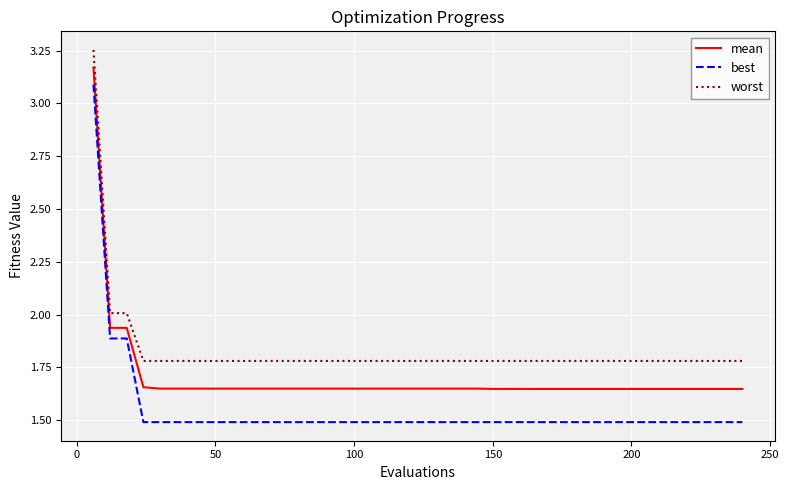

What is the sum of all worst values?

73.2